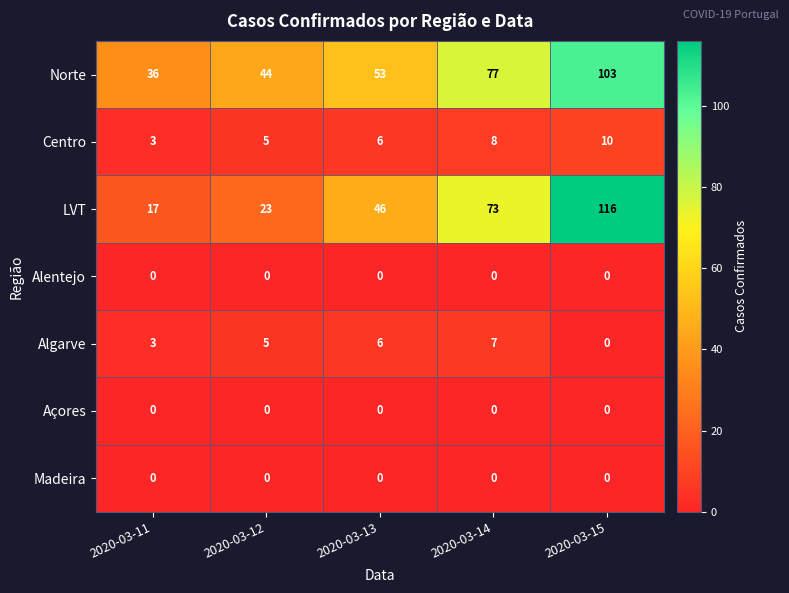

True or false: Madeira has a value of 0 at 2020-03-11.

True